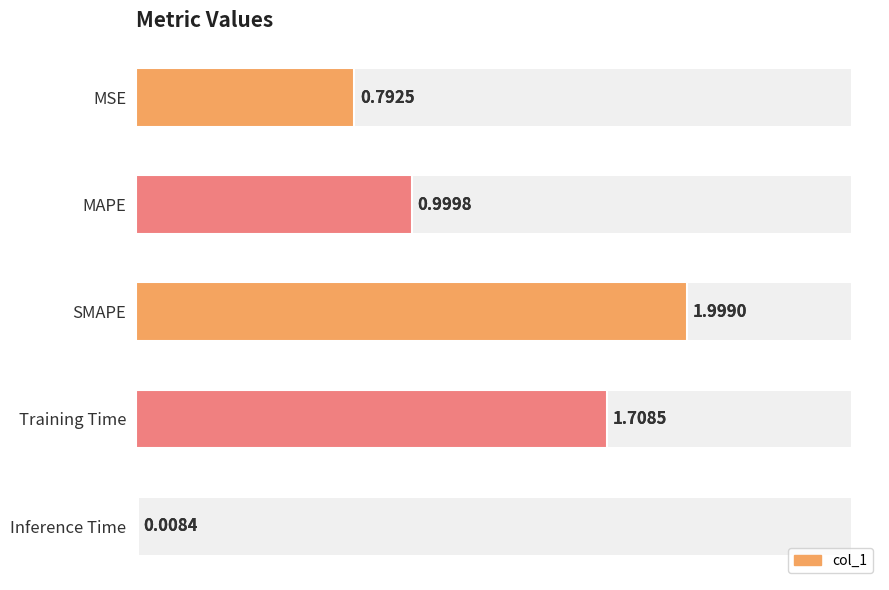

How many categories are shown in the chart?

5